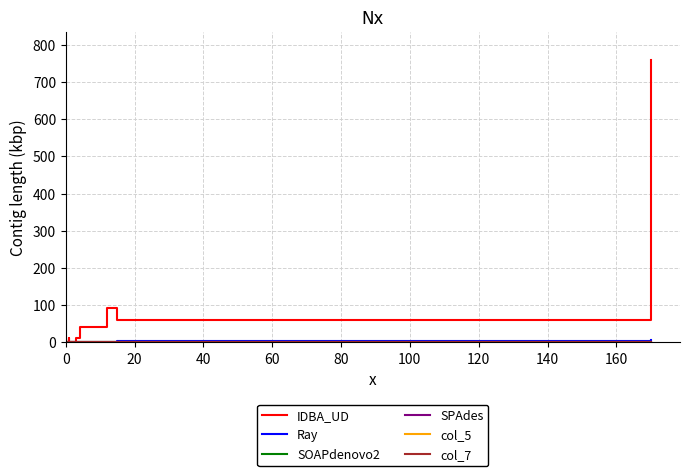

The col_5 series shows 0 at 180. True or false?

True